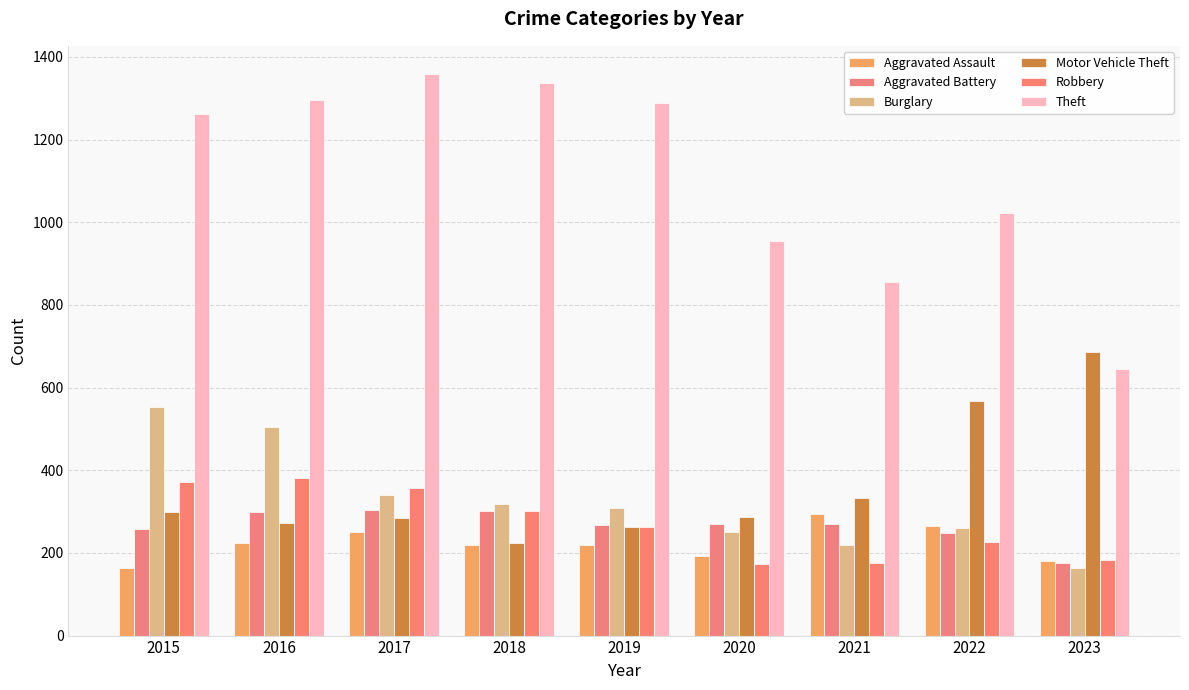

Which category has the highest value in the Motor Vehicle Theft series?

2023